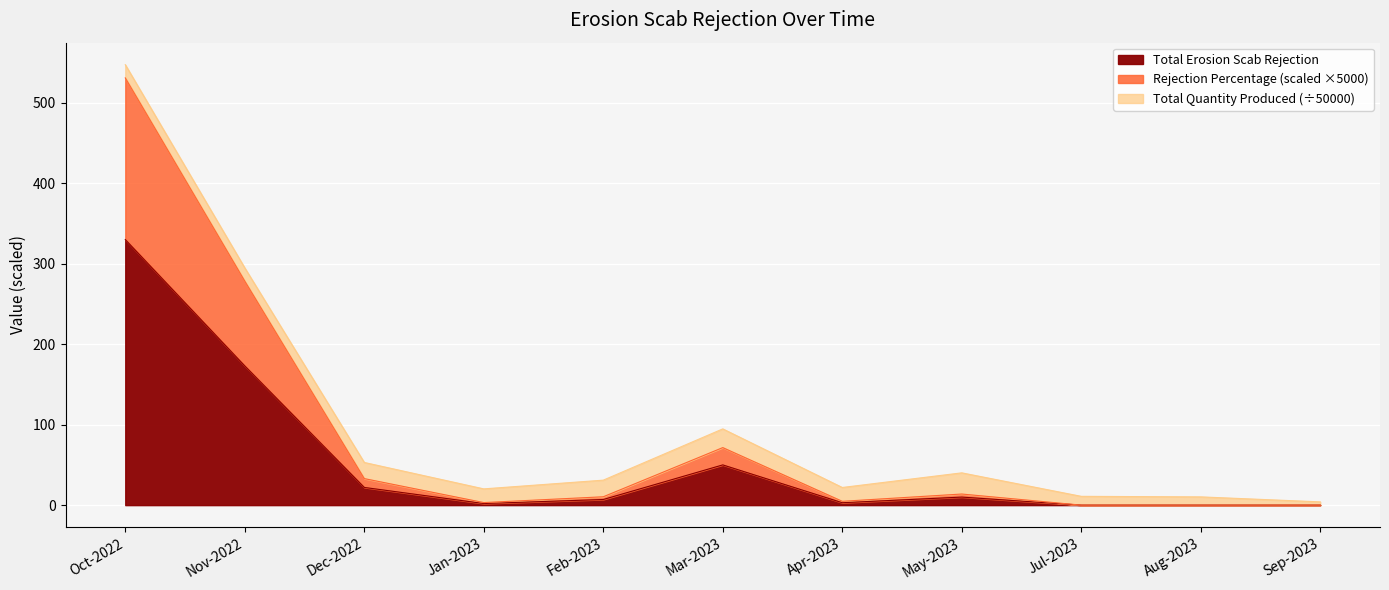

Which category has the highest value in the Total Erosion Scab Rejection series?

Oct-2022